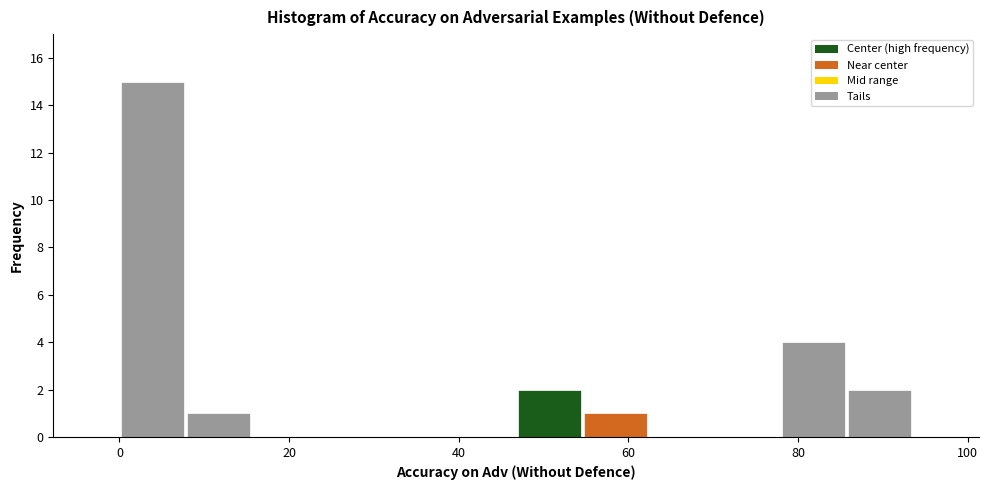

Read against the x-axis, roughly where is the centre of the tallest bar?

4